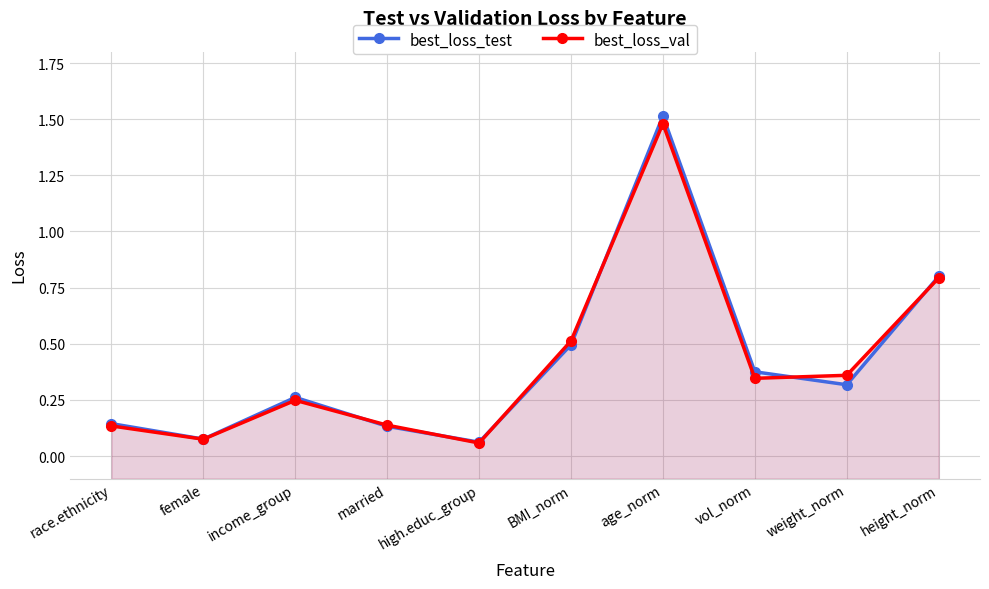

What is the value of the best_loss_test point at the 4th from the left?

0.1